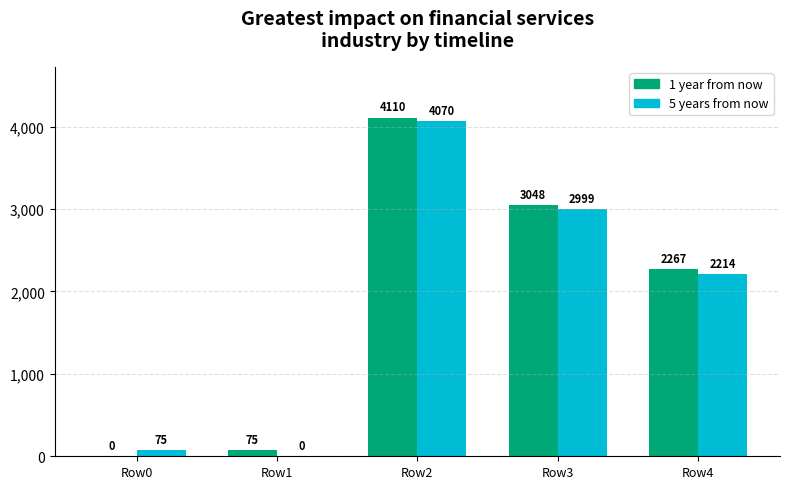

Count the number of categories in the chart.

5